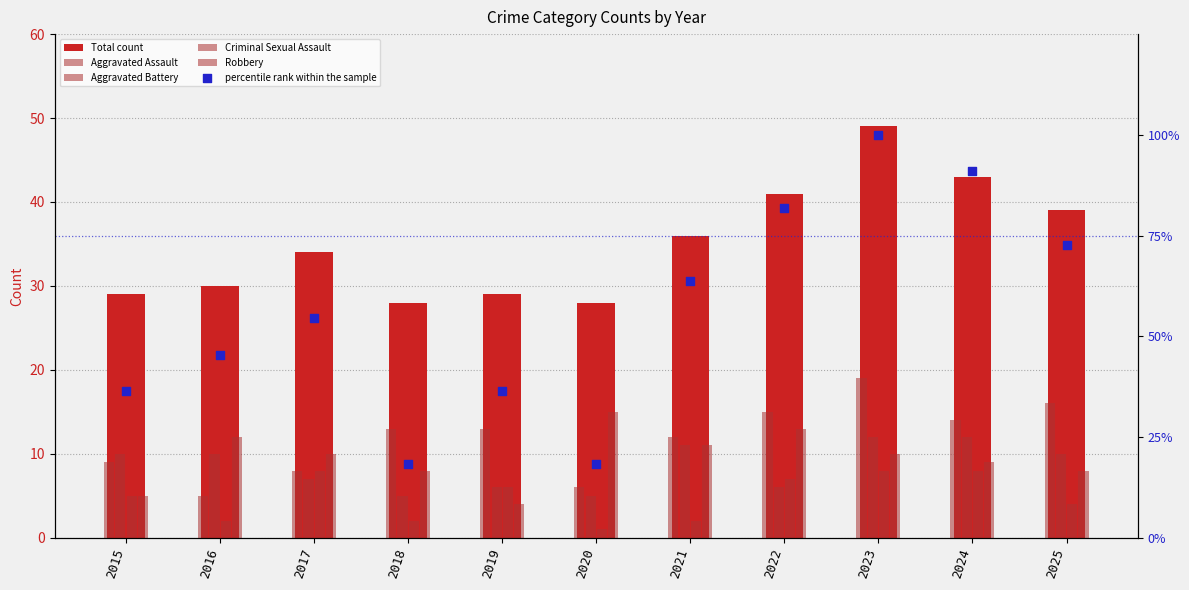

At which category is the sum across all series the highest?

2023